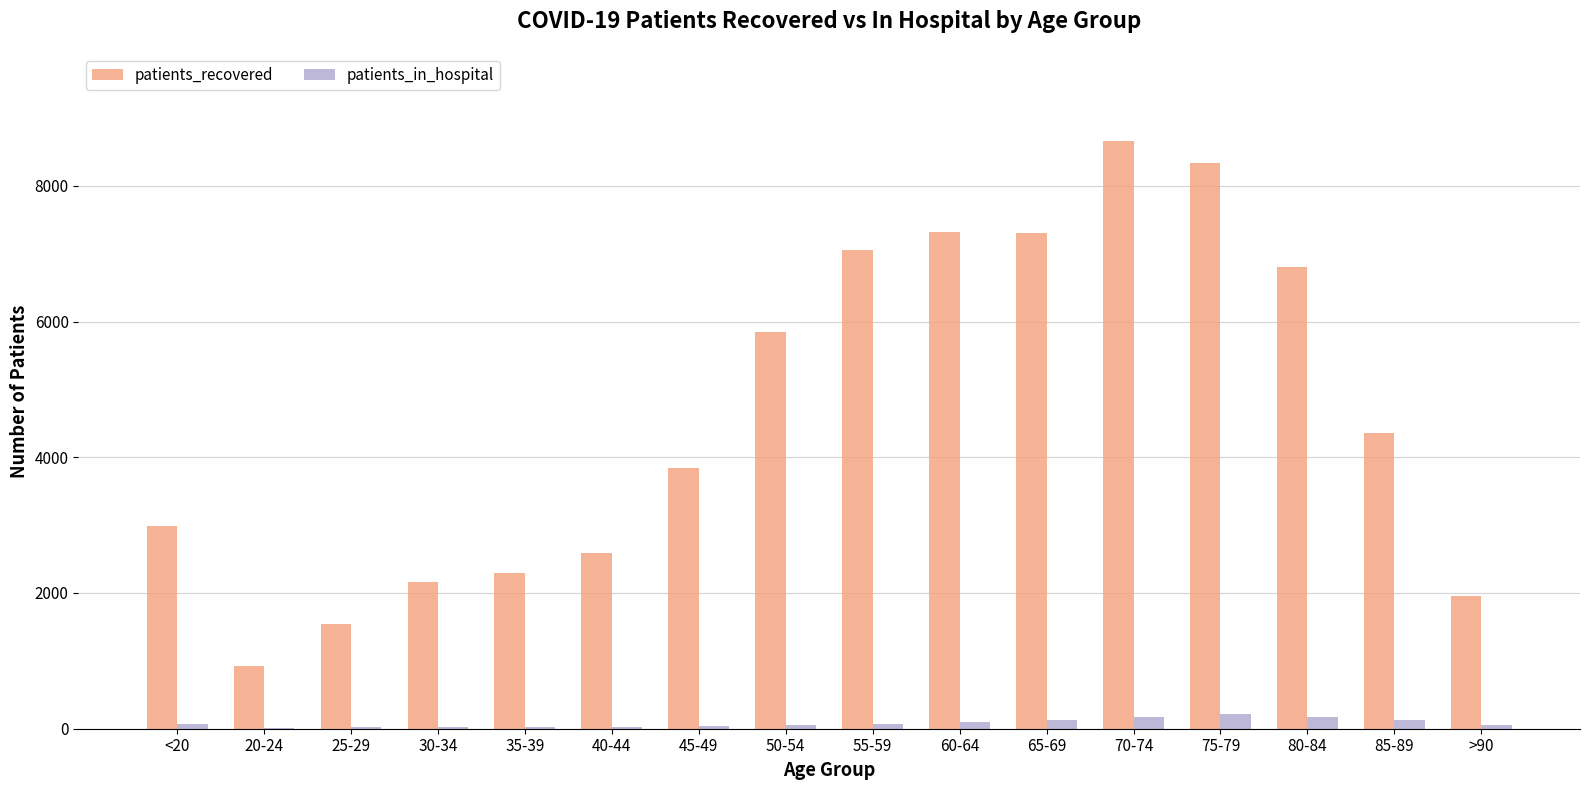

Which series changed the most between 65-69 and 70-74?

patients_recovered